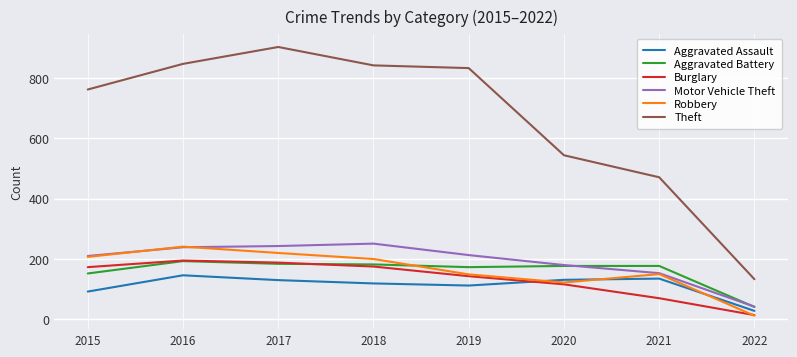

Which series has the largest total across all categories?

Theft